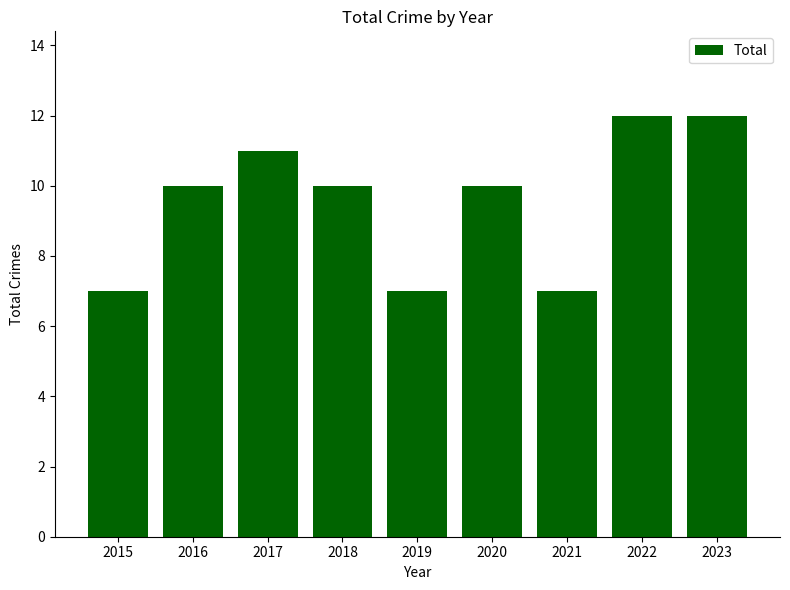

What is the difference between the maximum and minimum values?

5